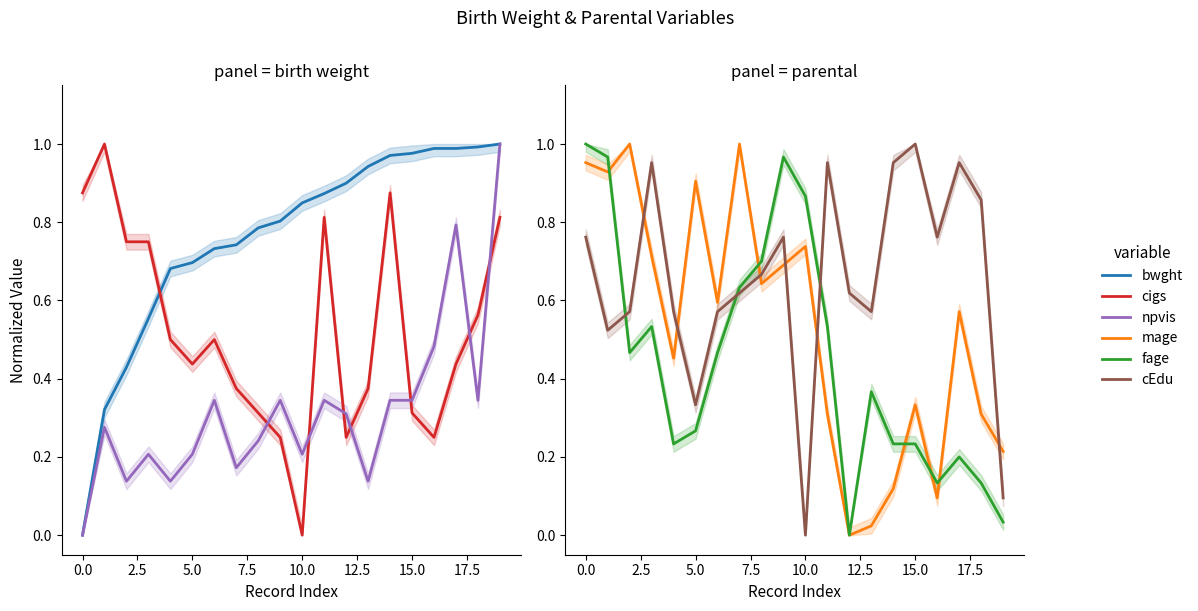

True or false: npvis and mage intersect in this chart.

True